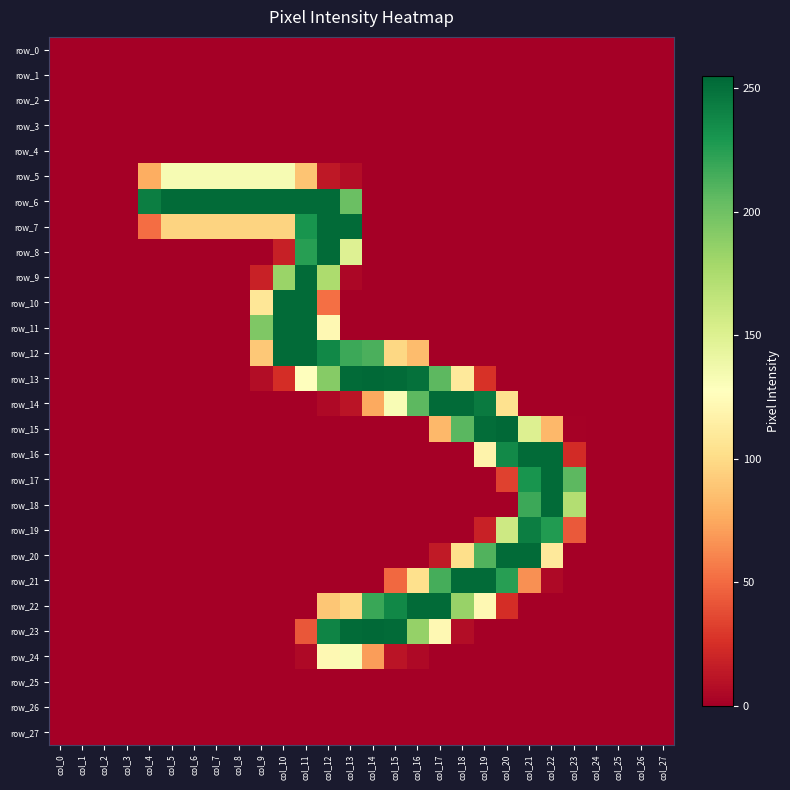

What is the spread (max minus min) of values at col_8?

253